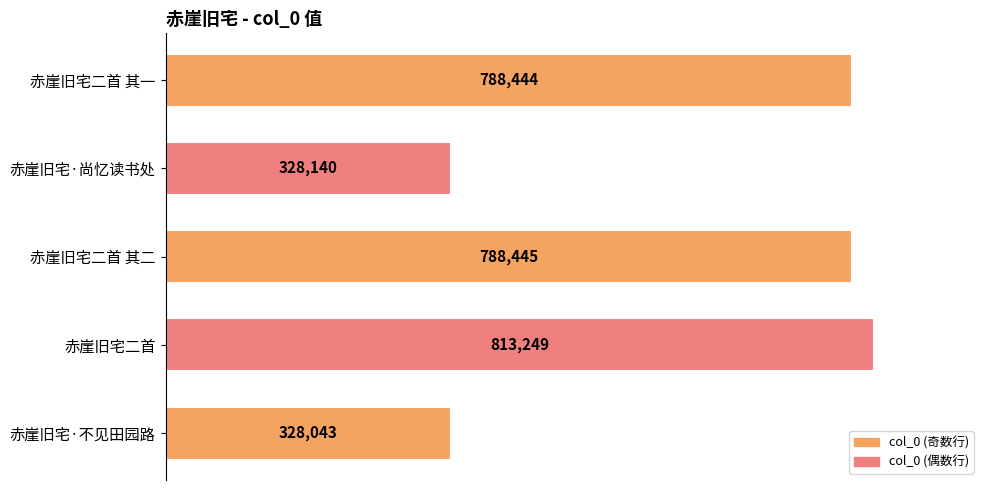

Count the number of data series in this chart.

1